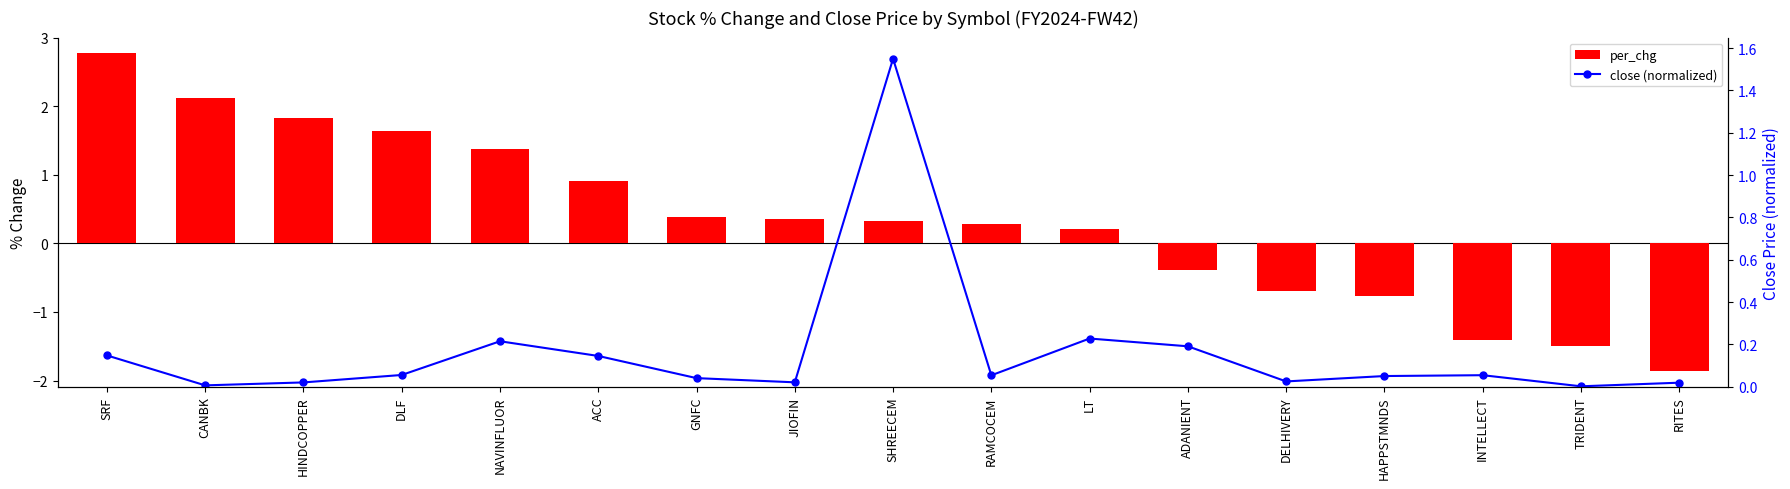

Reading left to right, transcribe all the data shown in this chart.

per_chg: 2.8	2.1	1.8	1.6	1.4	0.9	0.4	0.4	0.3	0.3	0.2	-0.4	-0.7	-0.8	-1.4	-1.5	-1.9
close (normalized): 0.1	0.0	0.0	0.1	0.2	0.1	0.0	0.0	1.6	0.1	0.2	0.2	0.0	0.1	0.1	0.0	0.0